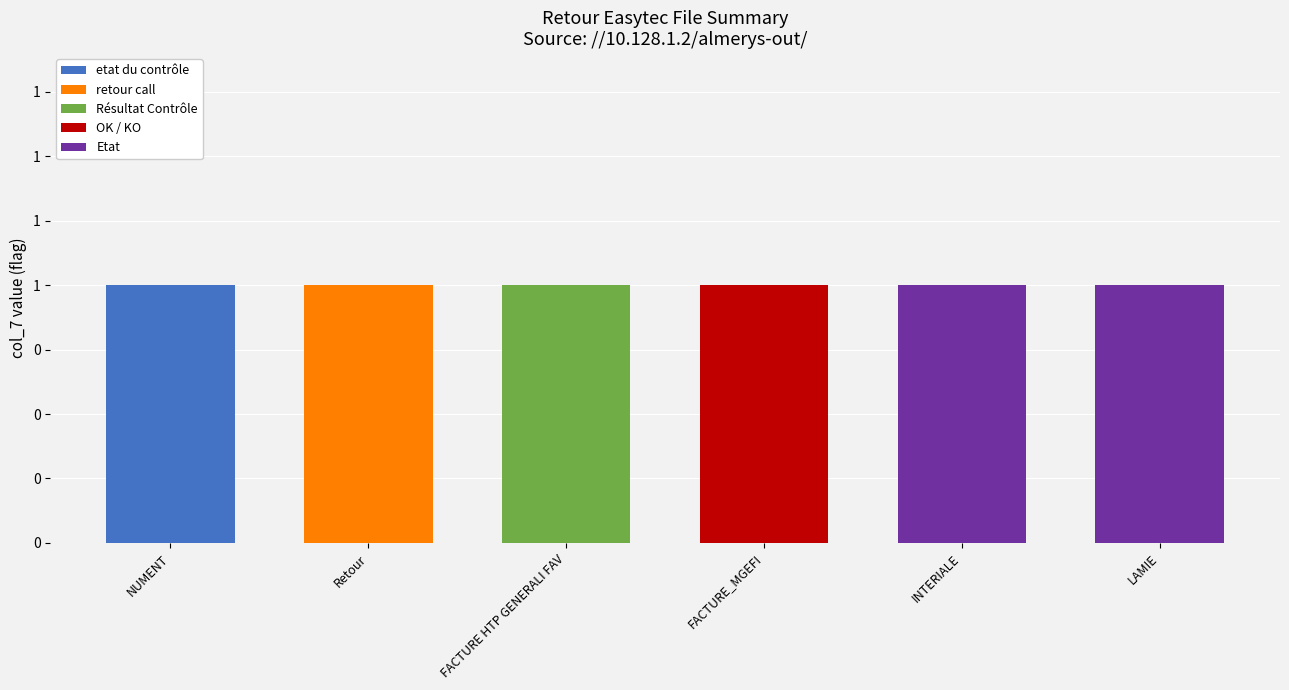

Are the bars horizontal?

No